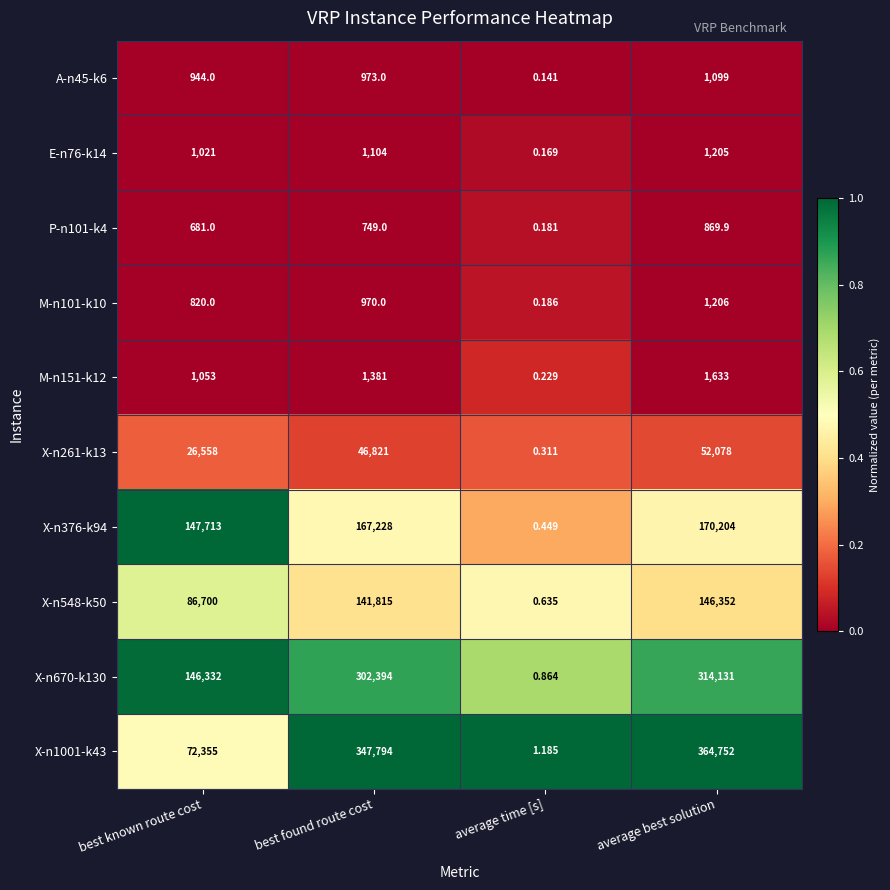

Where is A-n45-k6 nearest to the value 549?

best known route cost